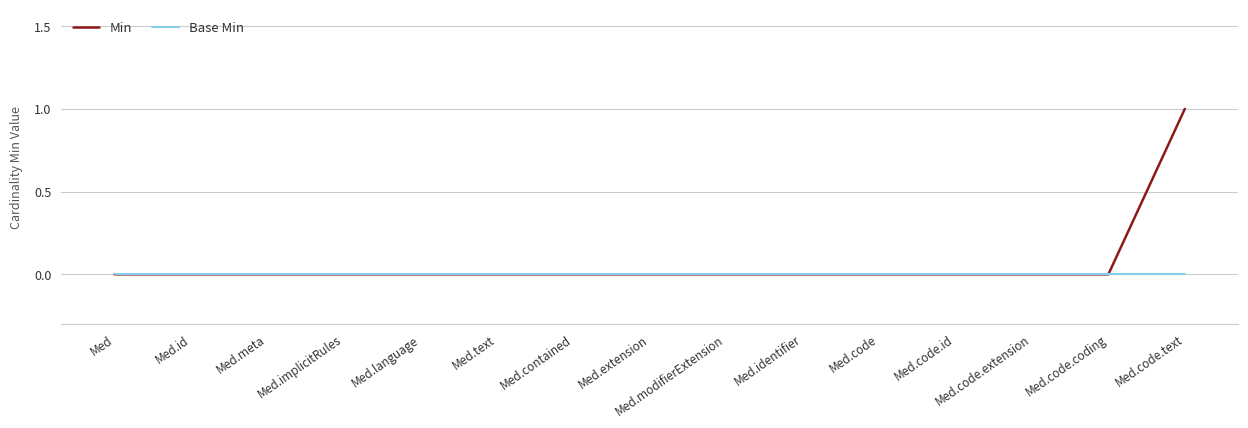

At which category is the sum across all series the highest?

Med.code.text